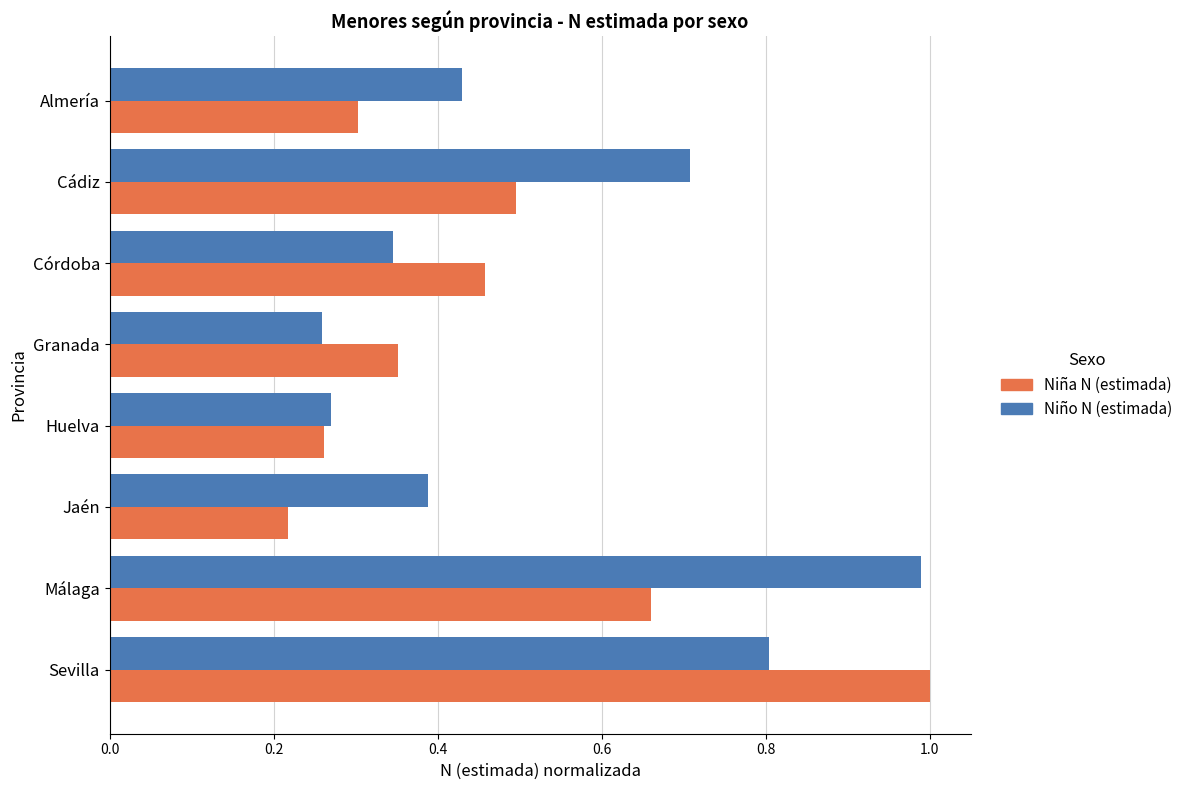

The value of Niña N (estimada) at Córdoba is 0.6. True or false?

False